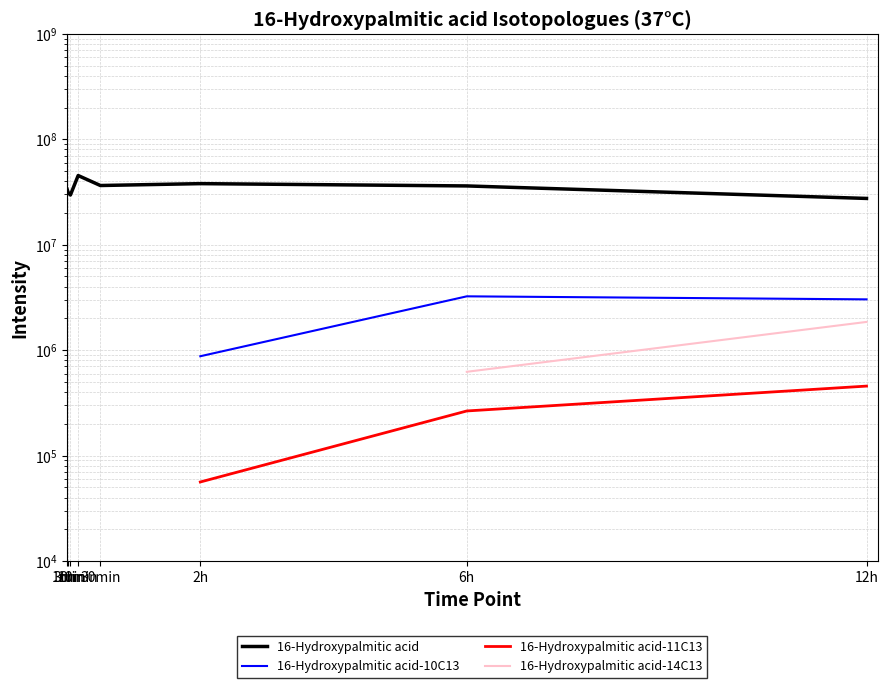

What is the label of the 3rd point from the left?

3min